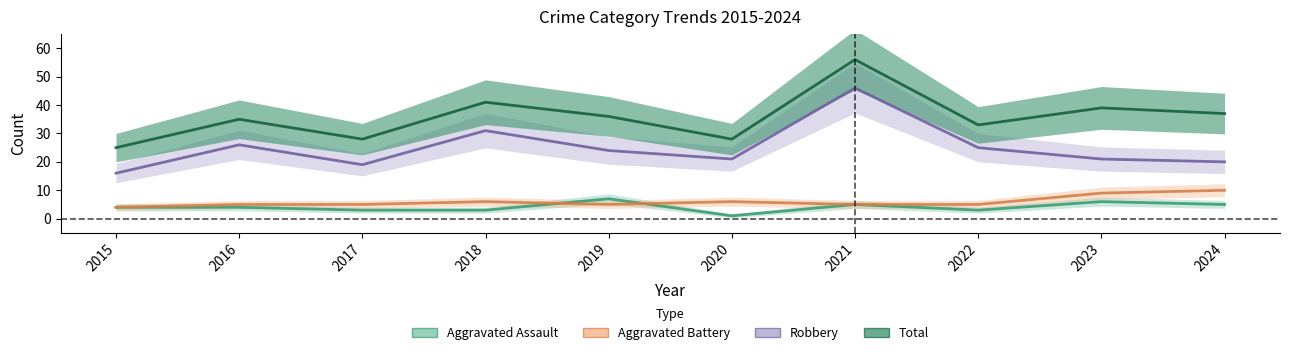

Which series has the largest total across all categories?

Total